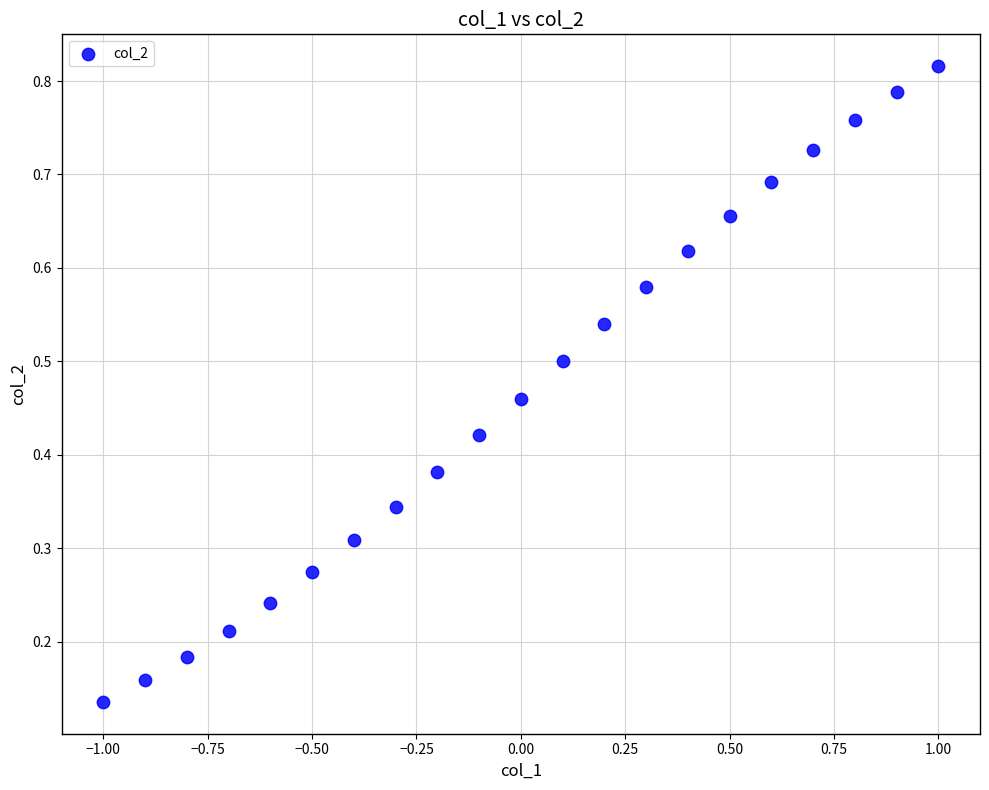

What is the range of X values (max minus min)?

2.0